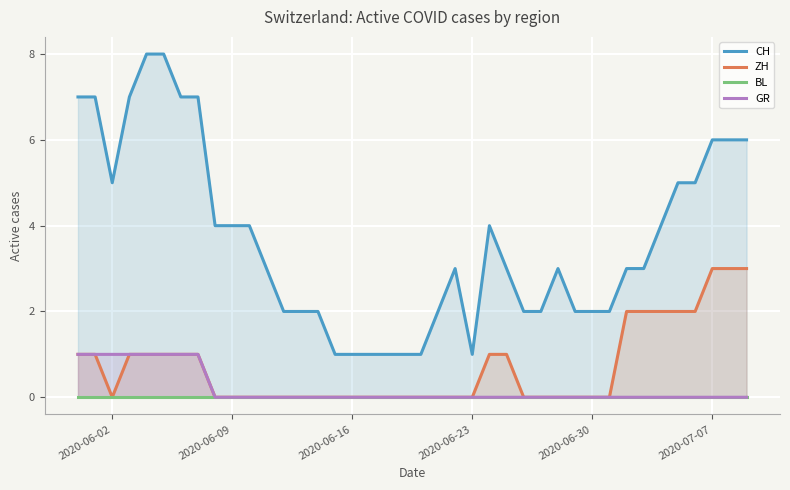

What is the sum of all ZH values?

28